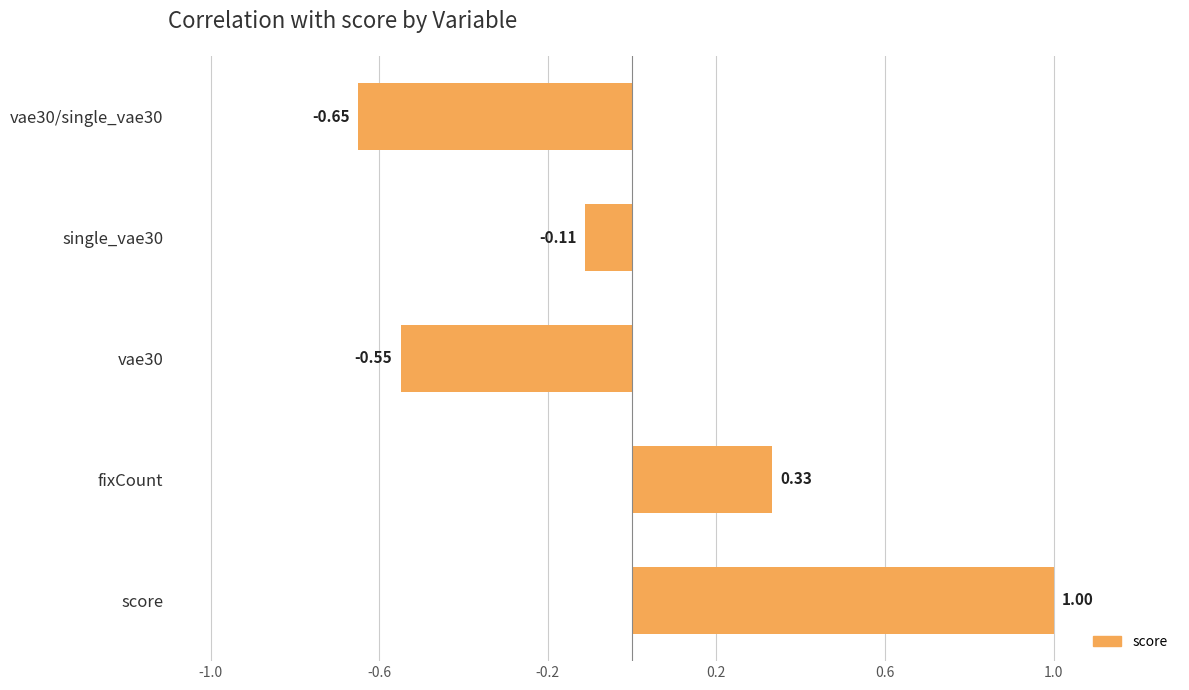

Which label corresponds to the largest value in the chart?

score